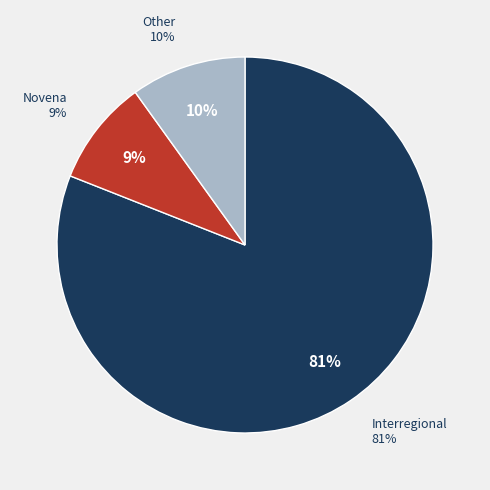

What percentage is the Interregional slice, to the nearest percent?

81%